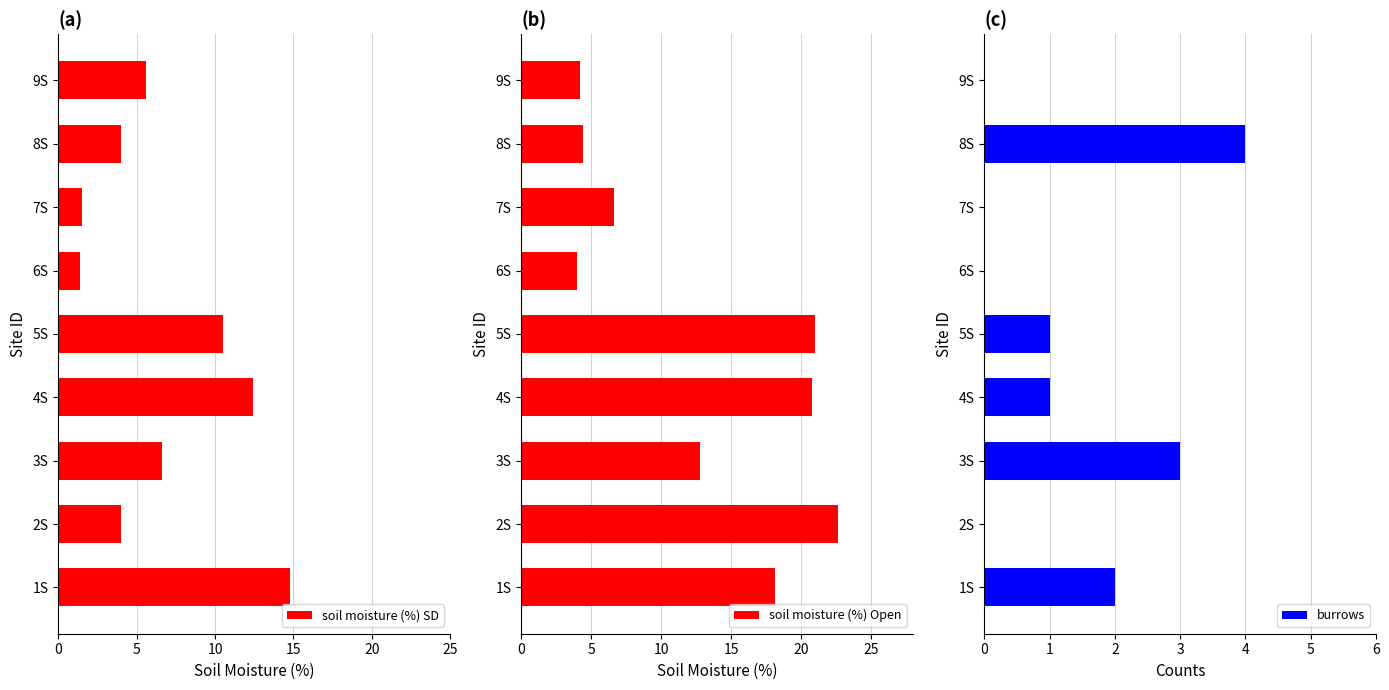

What is the lowest value of the soil moisture (%) SD series?

1.4